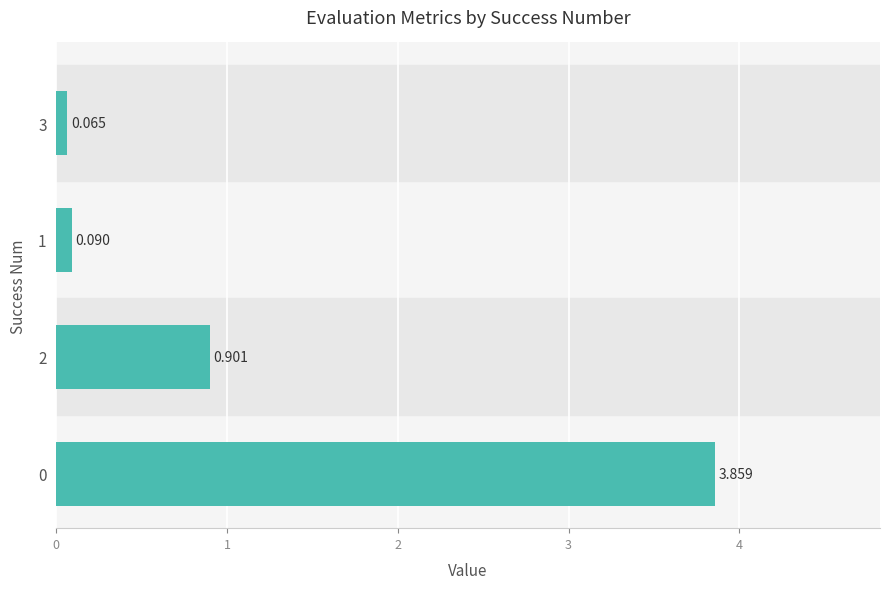

The value at 1 is 1.6. True or false?

False